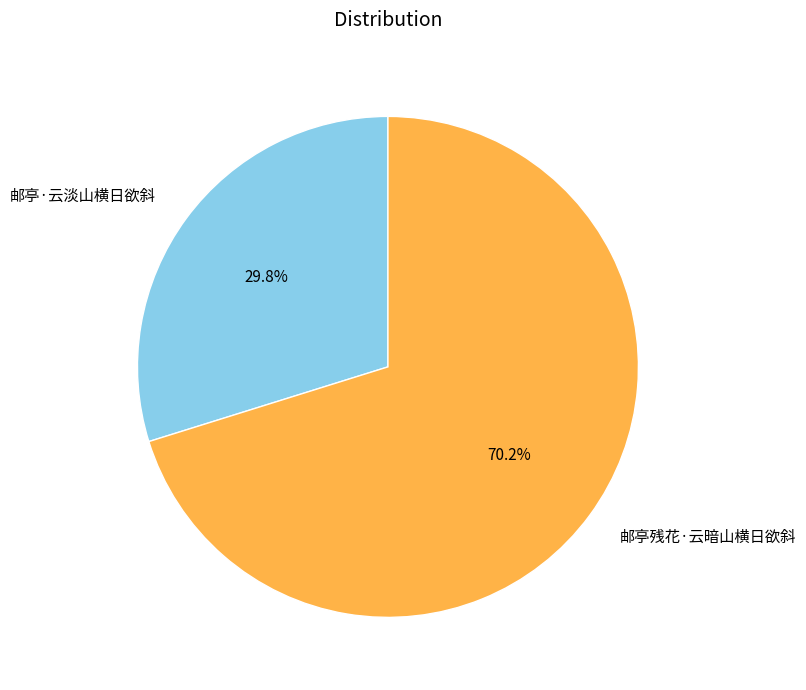

Between 邮亭残花·云暗山横日欲斜 and 邮亭·云淡山横日欲斜, which is larger?

邮亭残花·云暗山横日欲斜